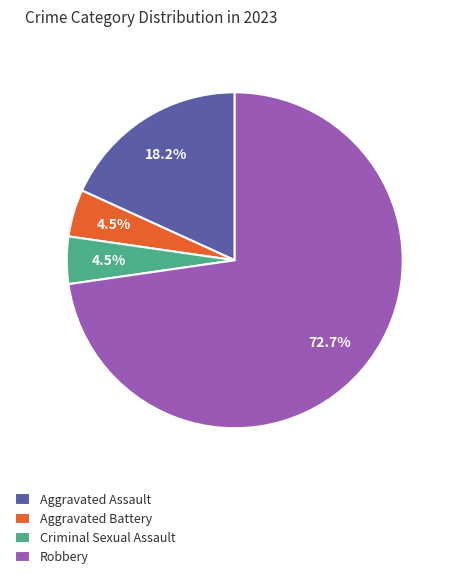

Which has a higher value, Robbery or Criminal Sexual Assault?

Robbery